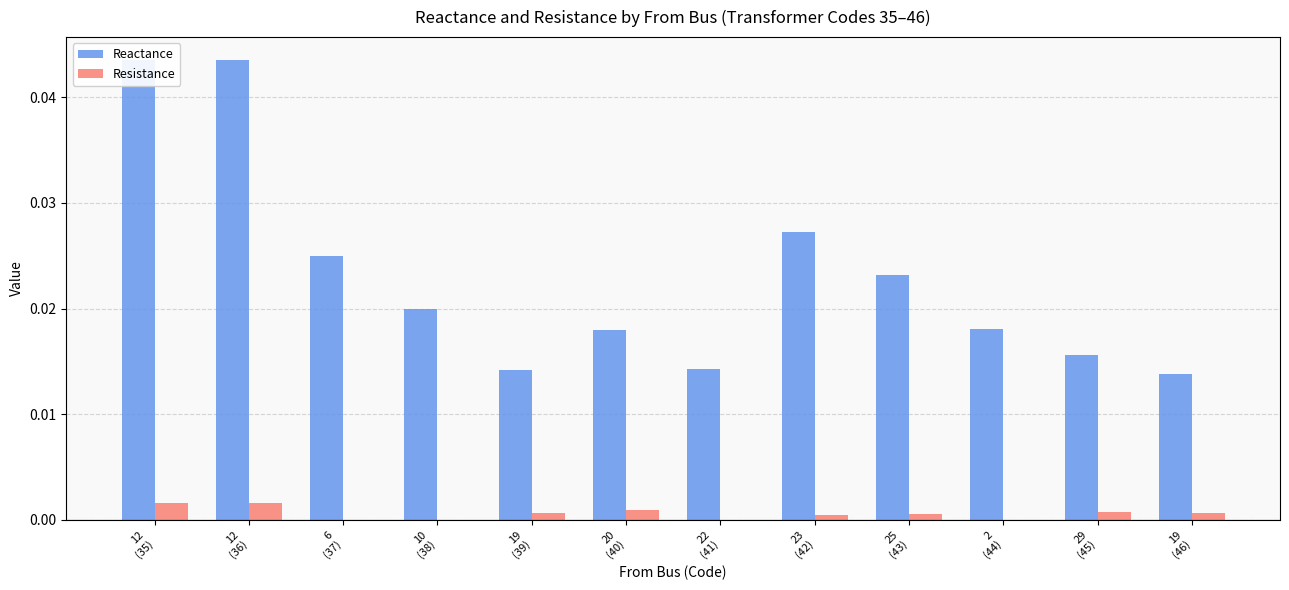

Reading left to right, what are all the values shown in this chart?

Reactance: 12
(35)=0.0	12
(36)=0.0	6
(37)=0.0	10
(38)=0.0	19
(39)=0.0	20
(40)=0.0	22
(41)=0.0	23
(42)=0.0	25
(43)=0.0	2
(44)=0.0	29
(45)=0.0	19
(46)=0.0
Resistance: 12
(35)=0.0	12
(36)=0.0	6
(37)=0.0	10
(38)=0.0	19
(39)=0.0	20
(40)=0.0	22
(41)=0.0	23
(42)=0.0	25
(43)=0.0	2
(44)=0.0	29
(45)=0.0	19
(46)=0.0